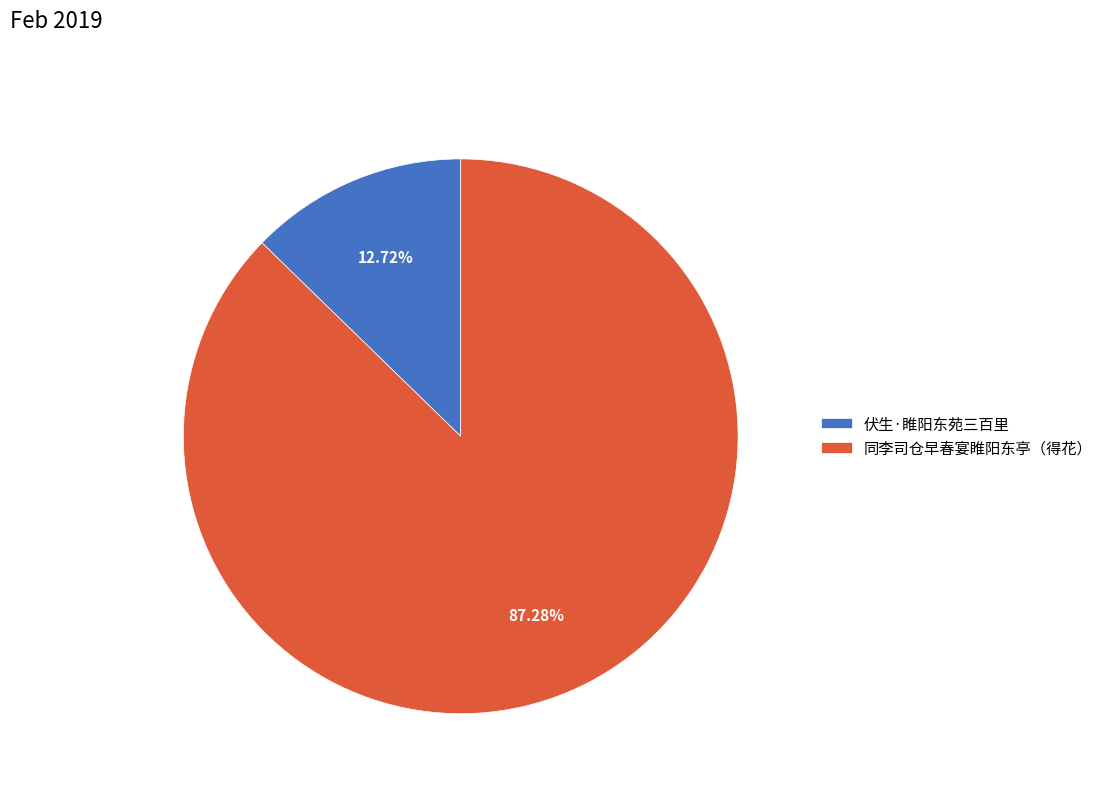

Which category has the smallest portion of the pie?

伏生·睢阳东苑三百里